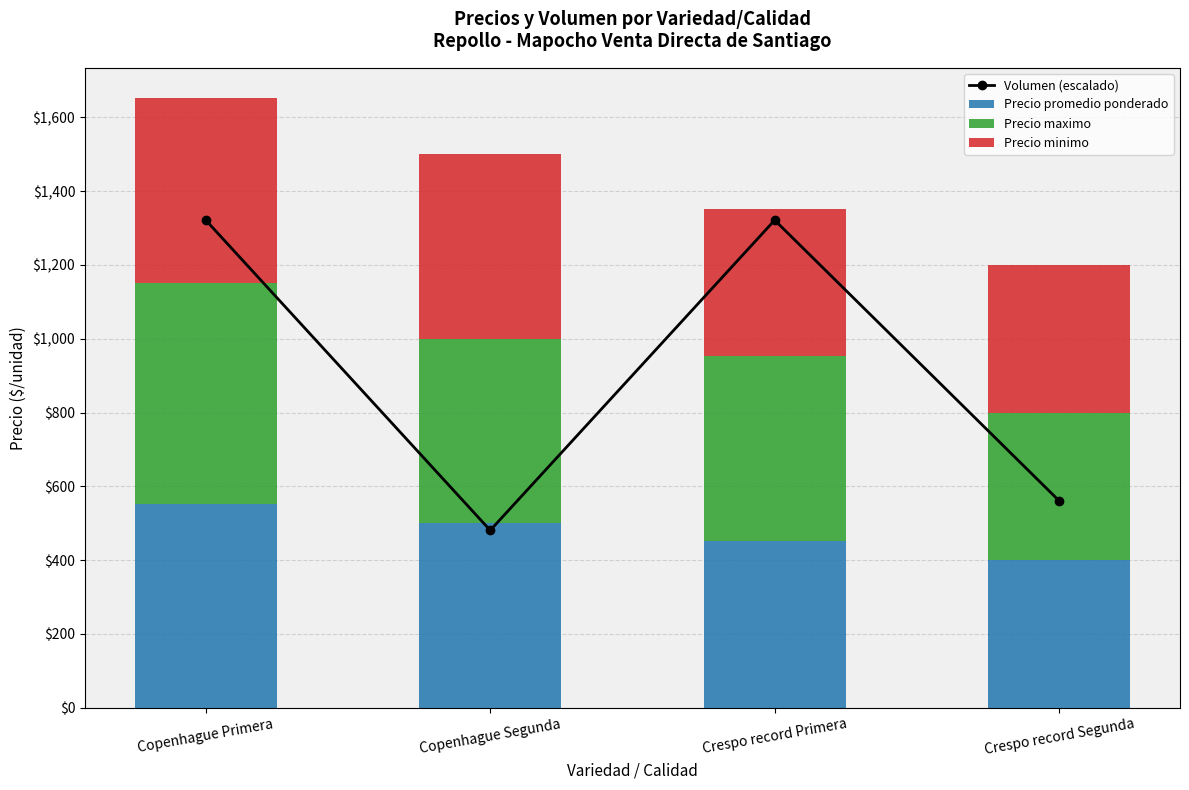

What is the highest value of the Volumen (escalado) series?

1321.6